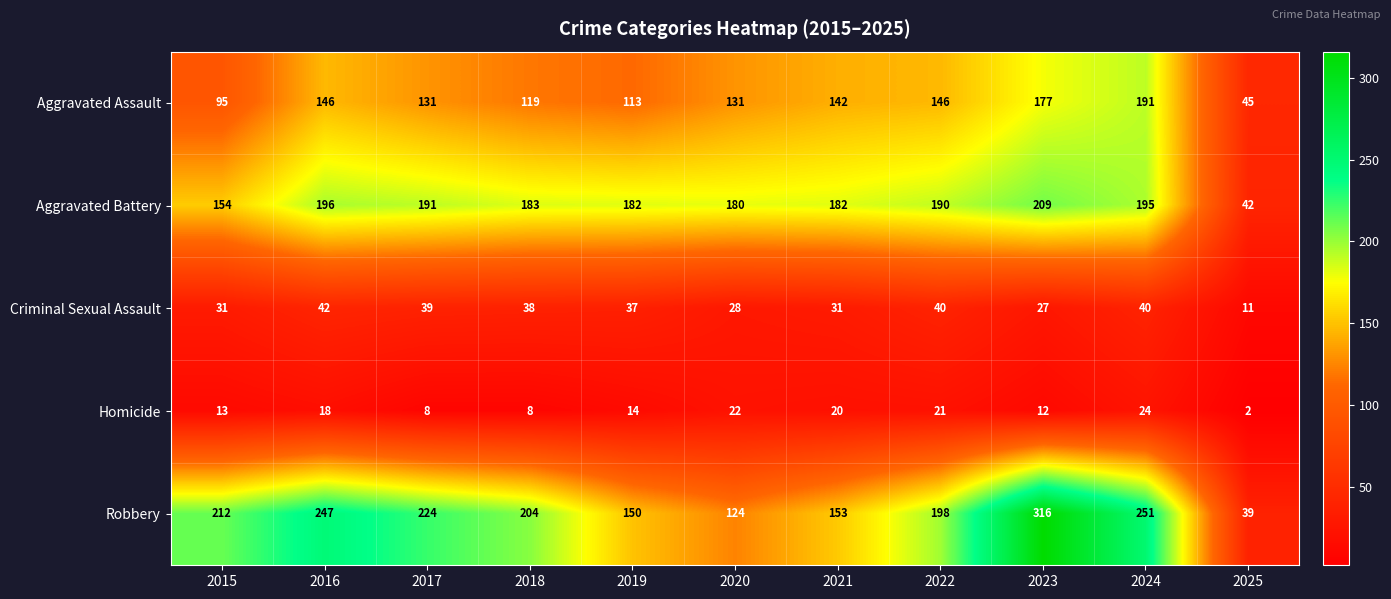

Between 2016 and 2020, which series saw the biggest shift?

Robbery